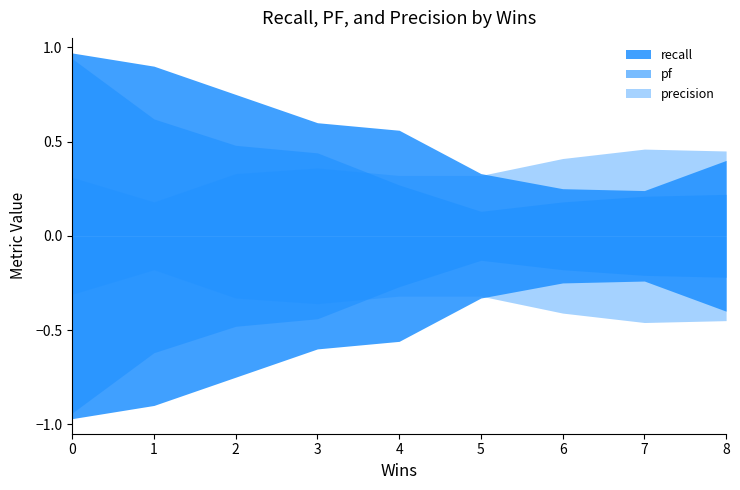

True or false: recall and pf intersect in this chart.

False